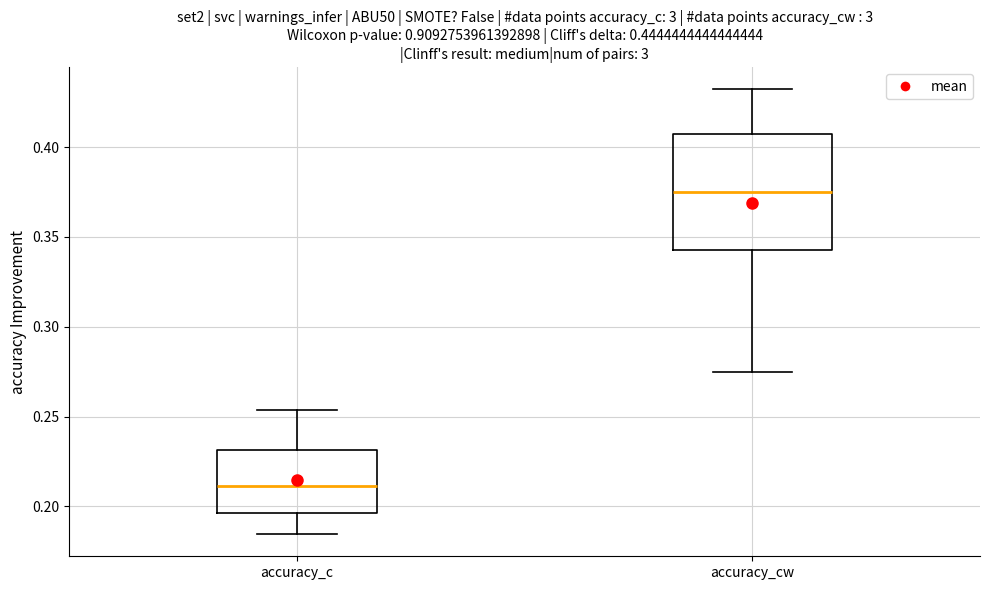

Comparing the boxes themselves (not the whiskers), which one is the tallest?

accuracy_cw